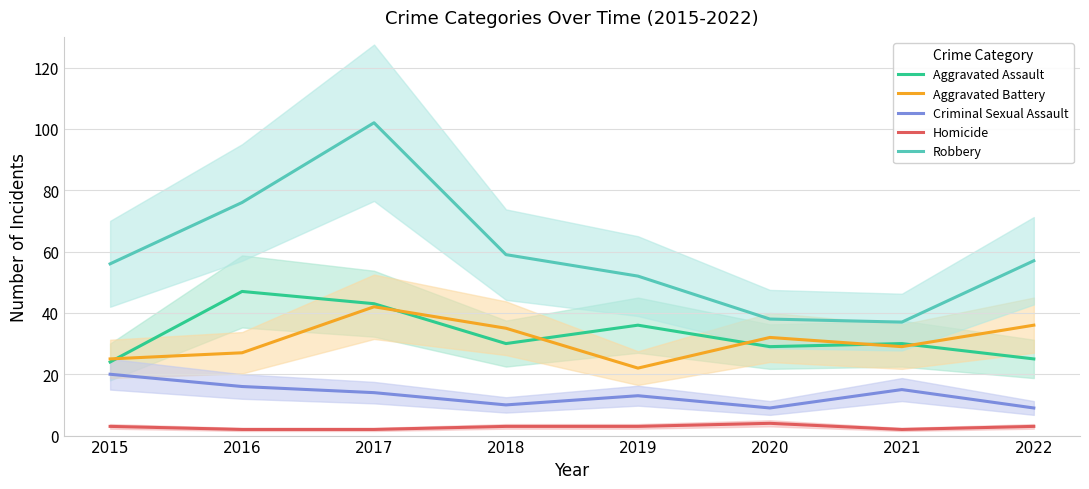

What is the sum of all Aggravated Assault values?

264